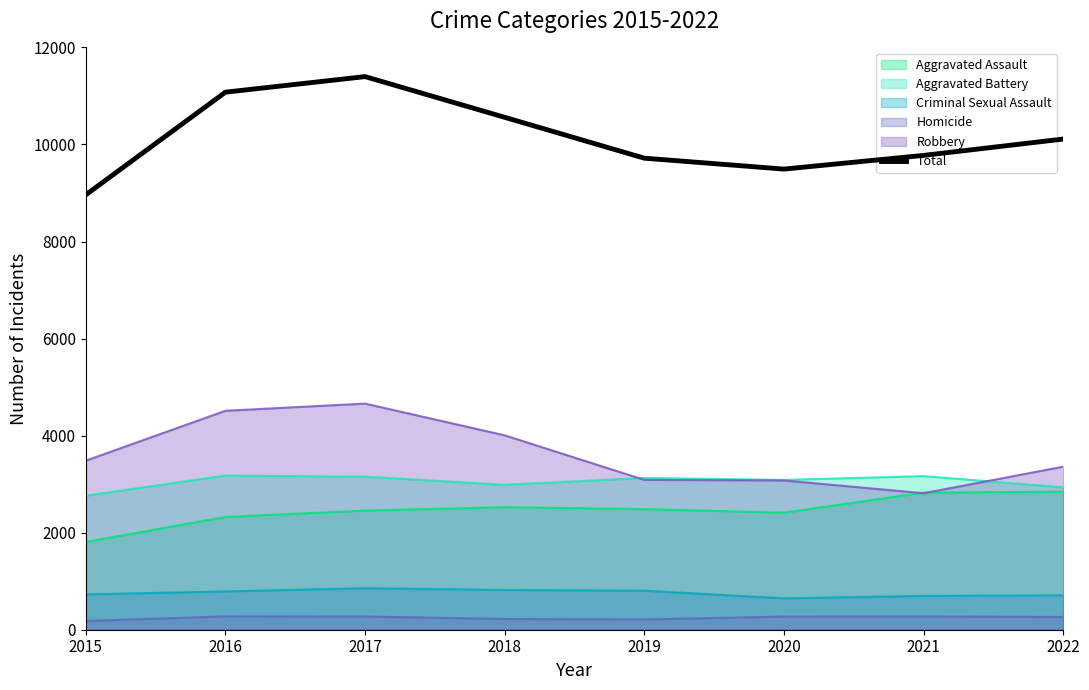

List the labels in order of value, smallest first.

2015, 2020, 2019, 2021, 2022, 2018, 2016, 2017